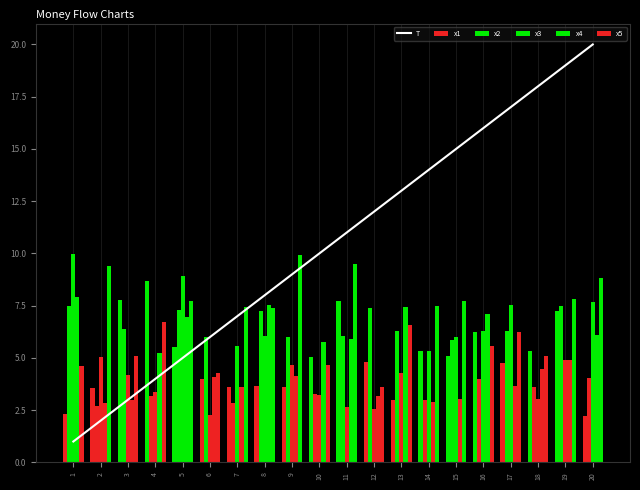

What is the sum of the T values at 9 and 11?

20.0